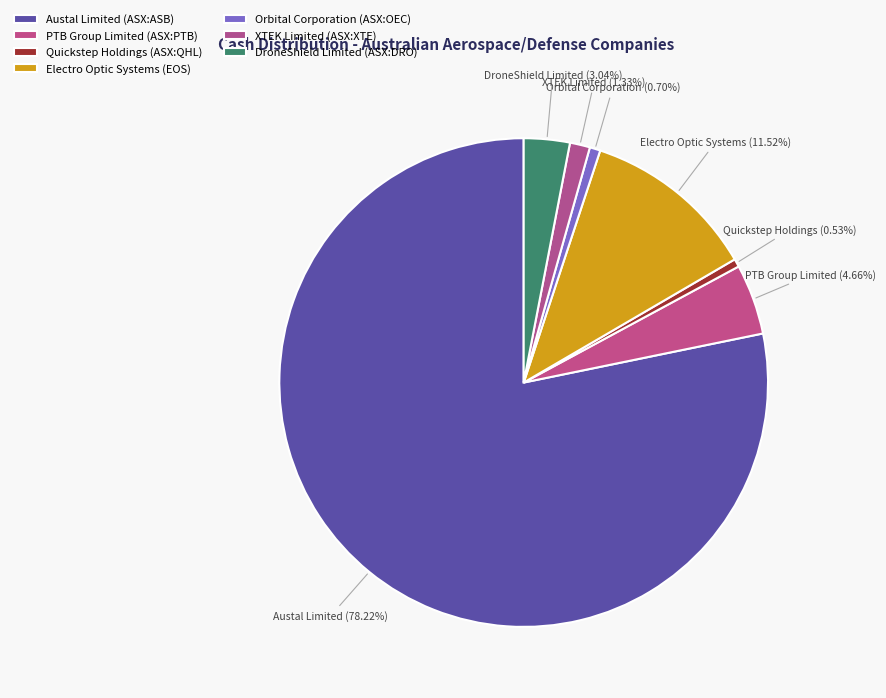

Which category has the biggest portion of the pie?

Austal Limited (ASX:ASB)